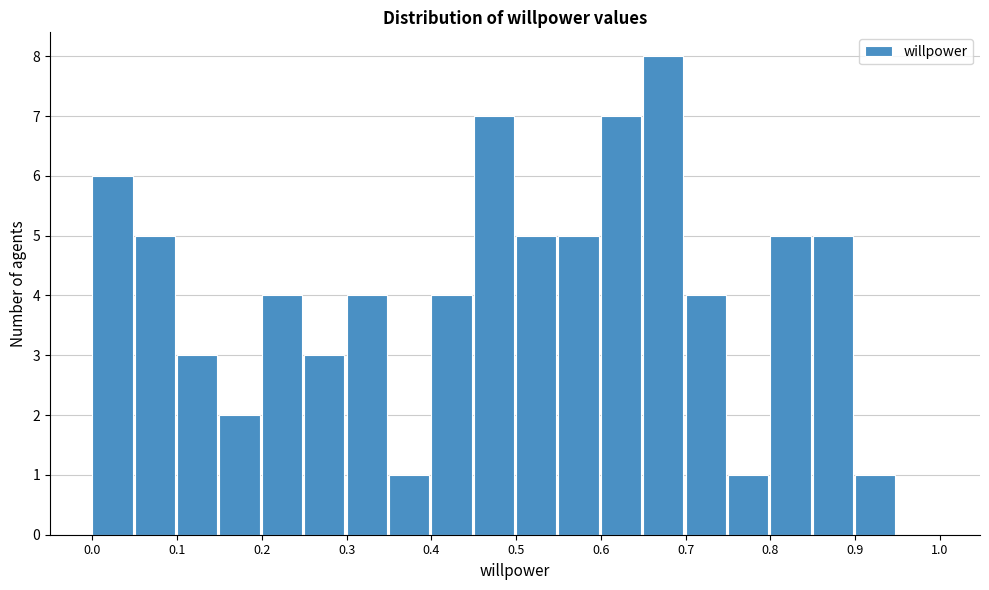

Over which range of the x-axis is the bar tallest?

0.65 to 0.70